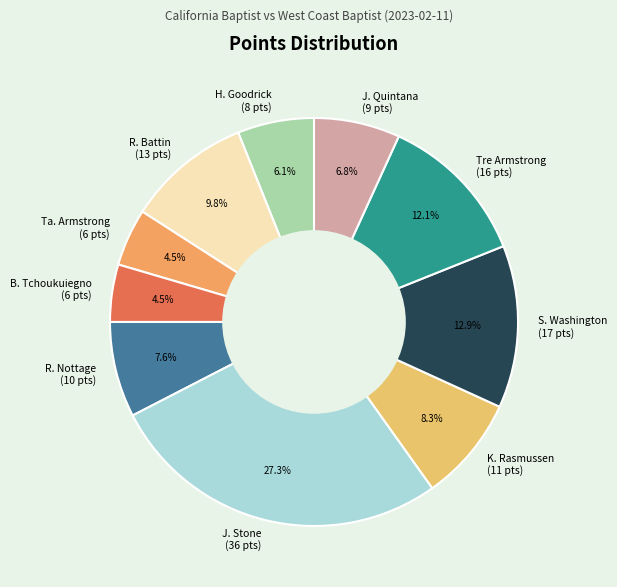

Is there a majority slice in this chart?

No